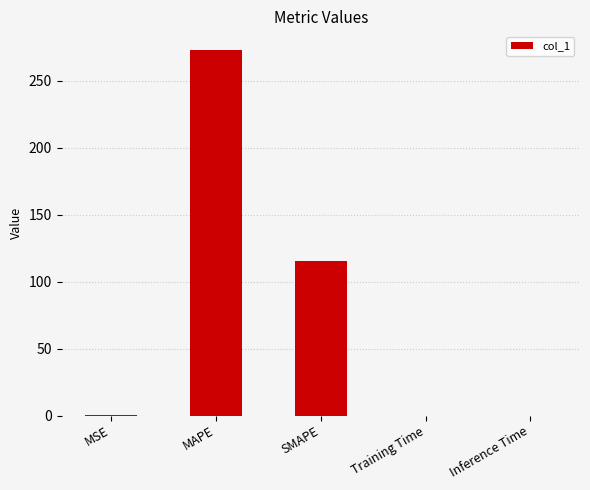

The chart shows a value of 71.5 at MAPE. True or false?

False